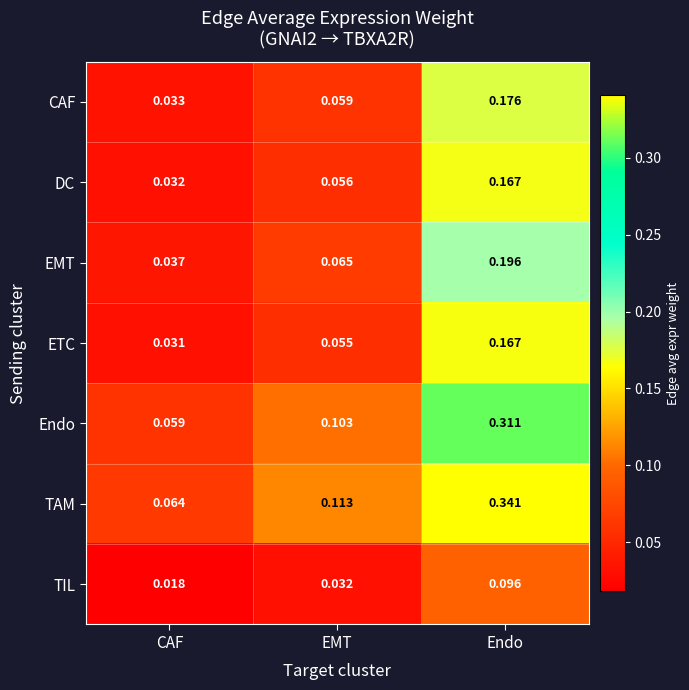

Which category has the lowest value across all series?

CAF